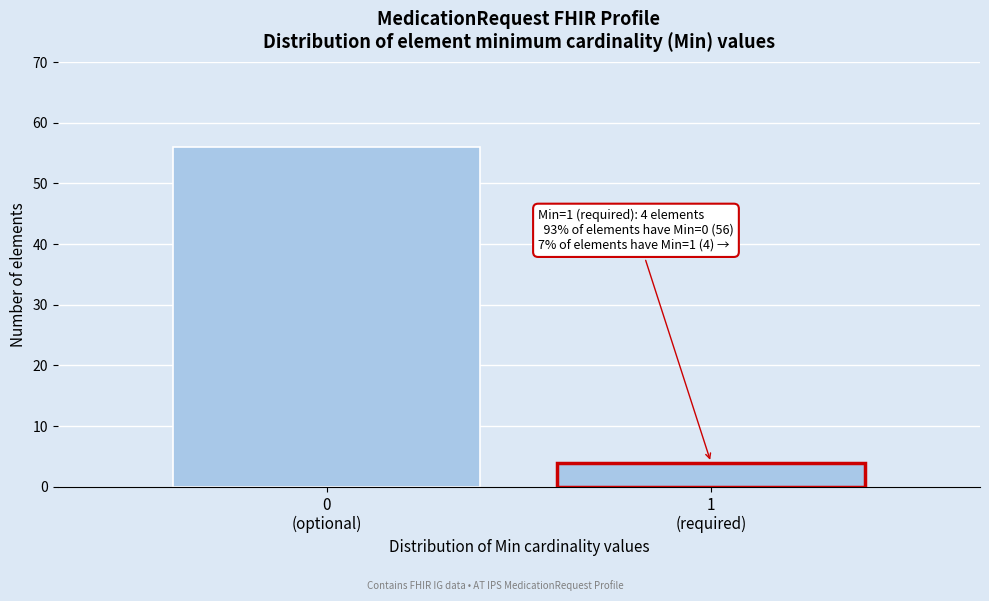

Reading left to right, extract all data points from this chart.

56	4